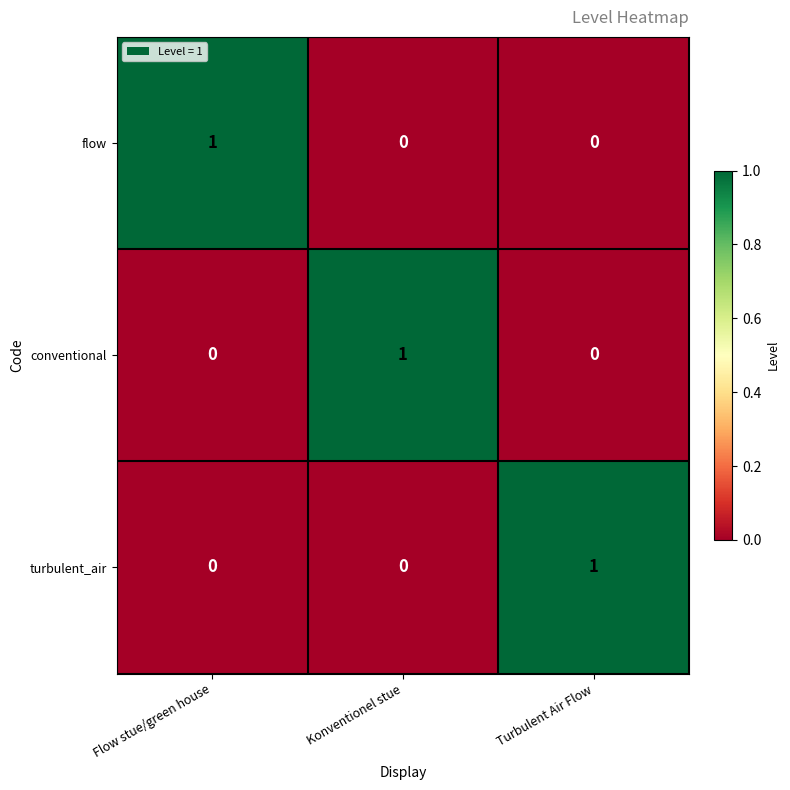

The turbulent_air series shows 1 at Konventionel stue. True or false?

False